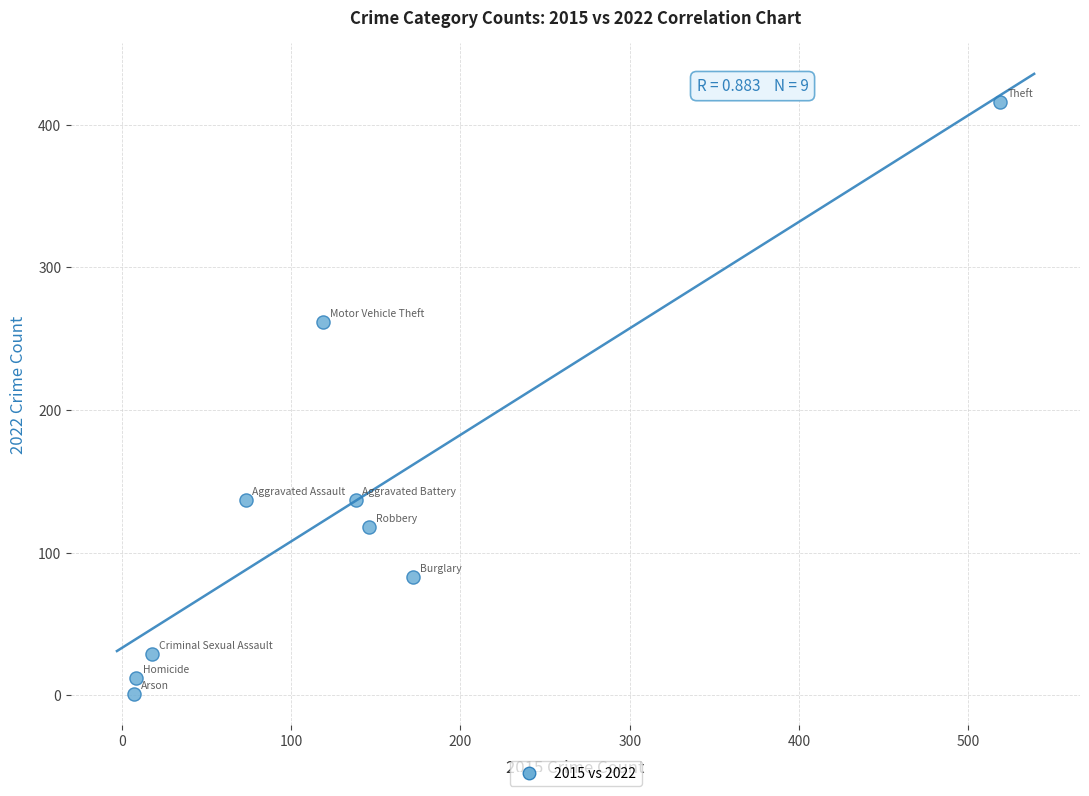

What is the average Y value?

133